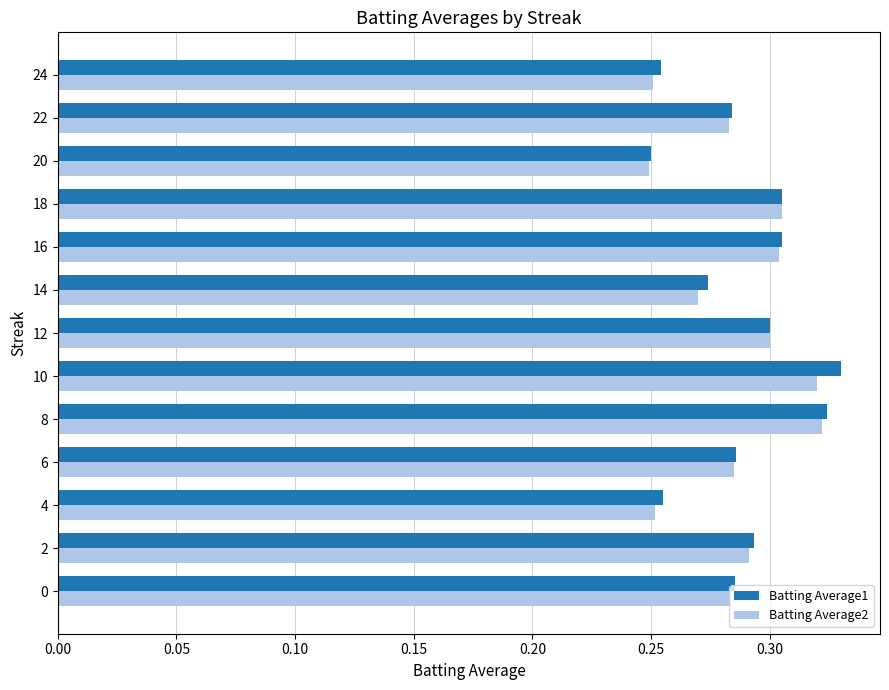

How many Batting Average2 values are between 0 and 1?

13